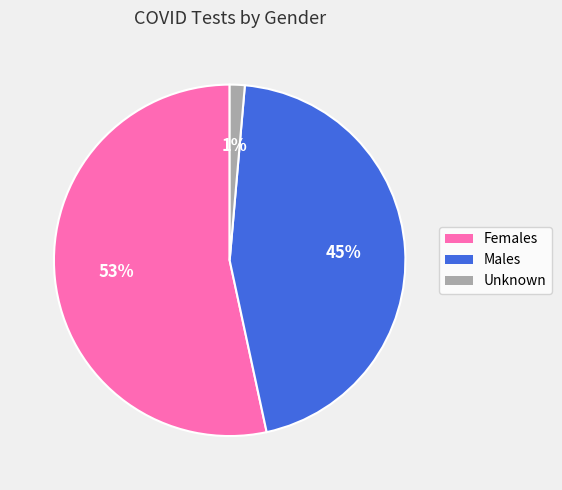

Which category accounts for the majority?

Females